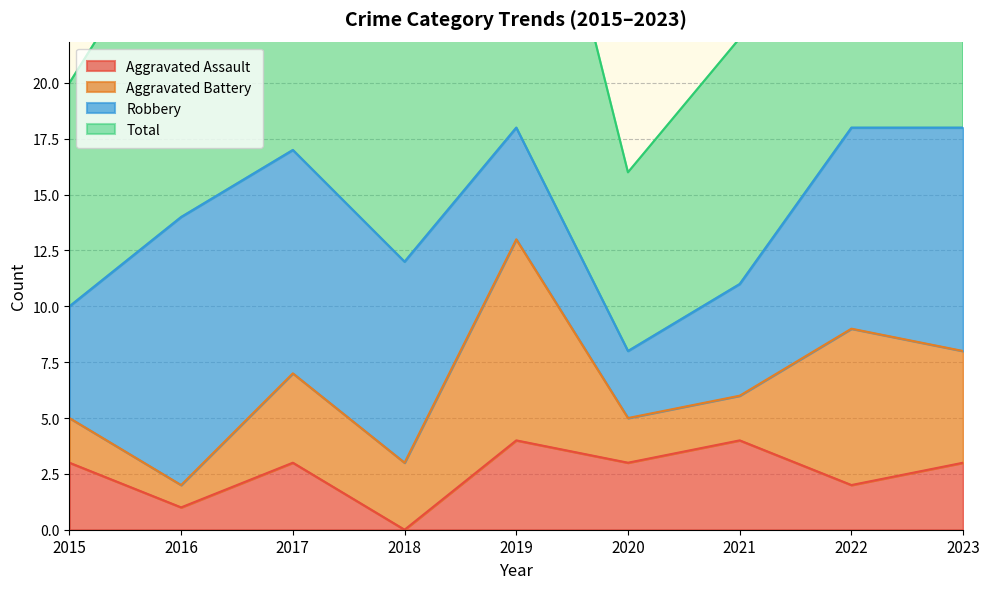

Where is the first local minimum for Aggravated Assault?

2016